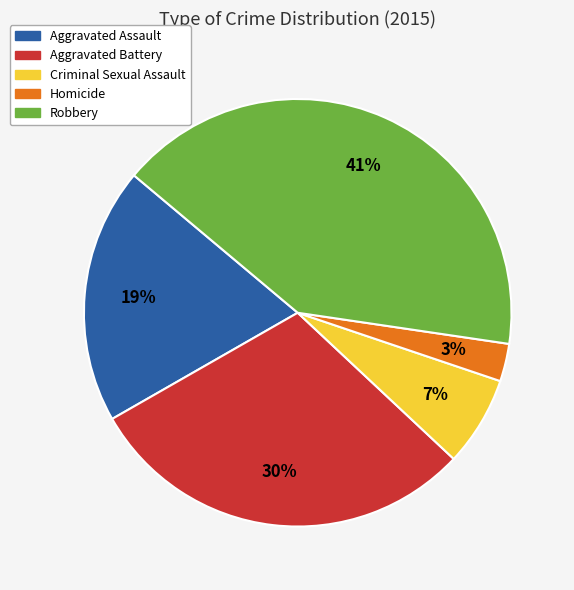

Does Aggravated Assault account for over 50% of the chart?

No